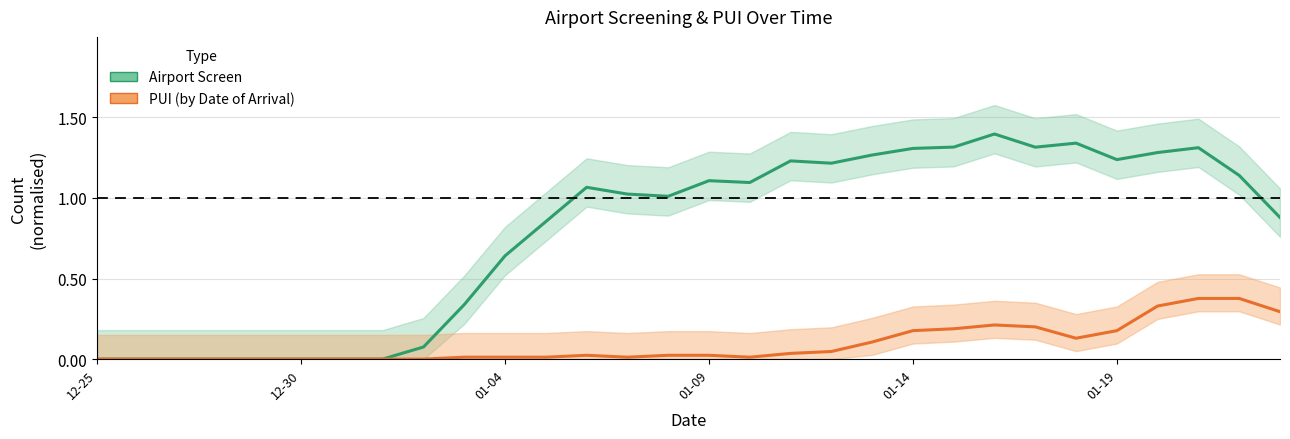

Does the chart display data point markers on the line(s)?

No